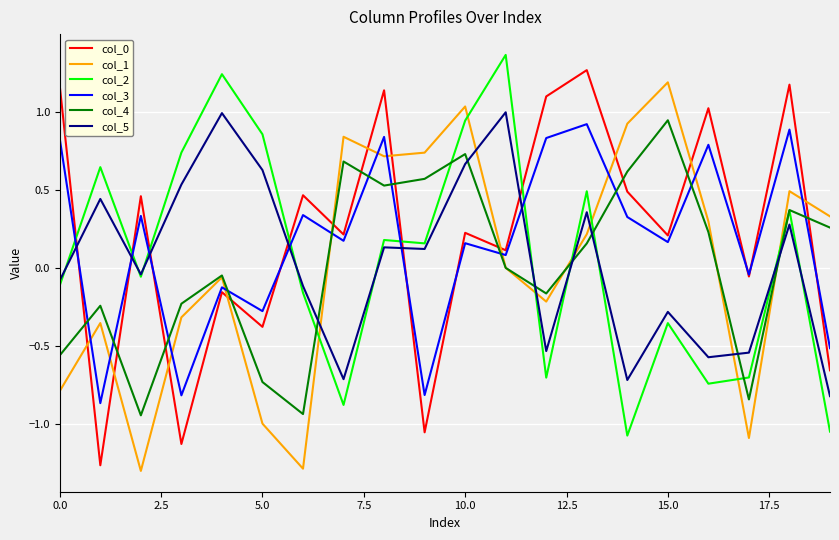

How many lines are shown in the chart?

6